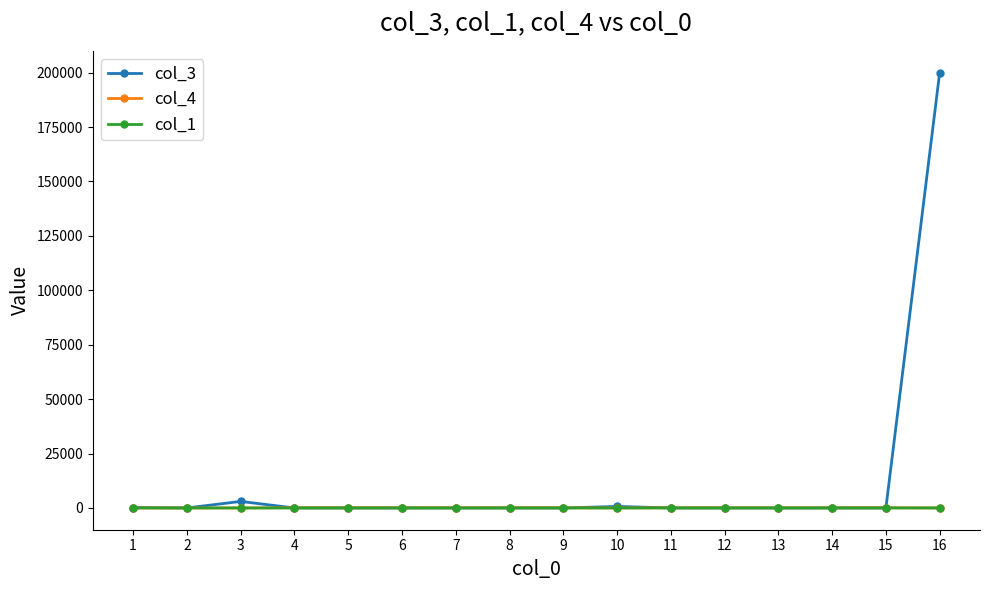

Does the chart display data point markers on the line(s)?

Yes